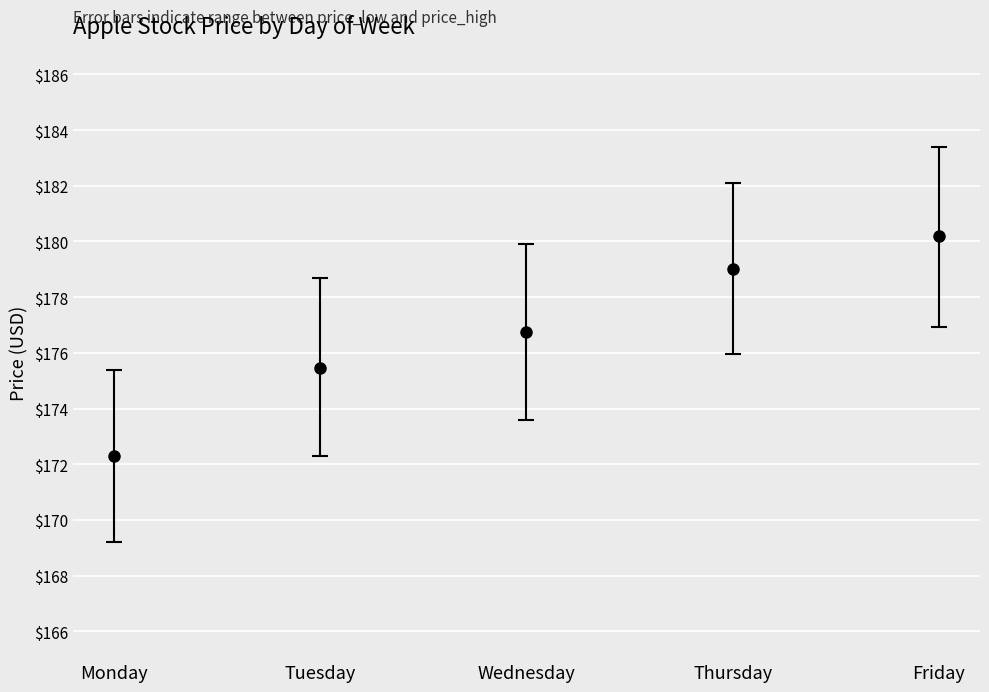

How many lines are shown in the chart?

1